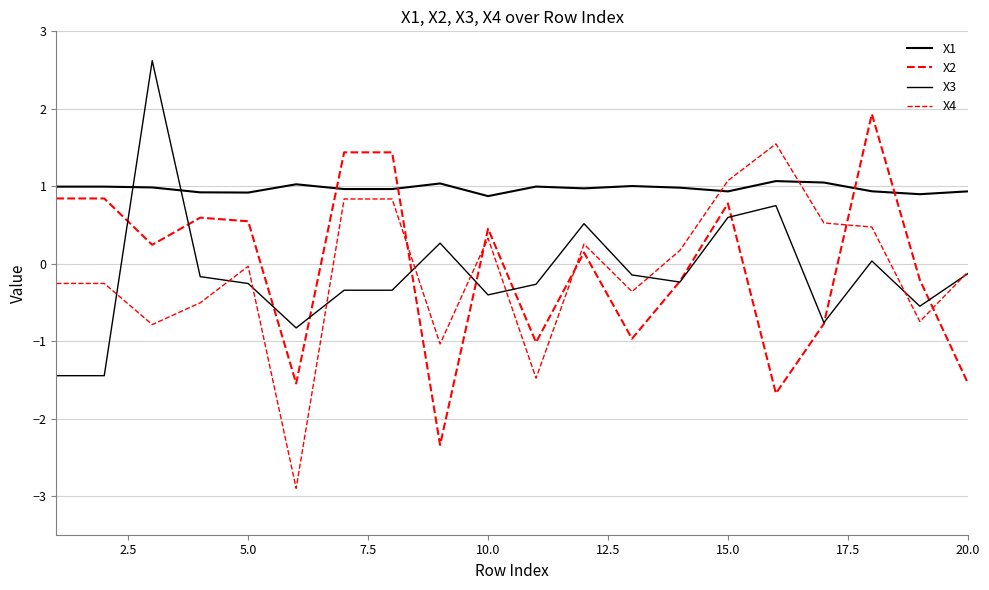

Does the chart display data point markers on the line(s)?

No